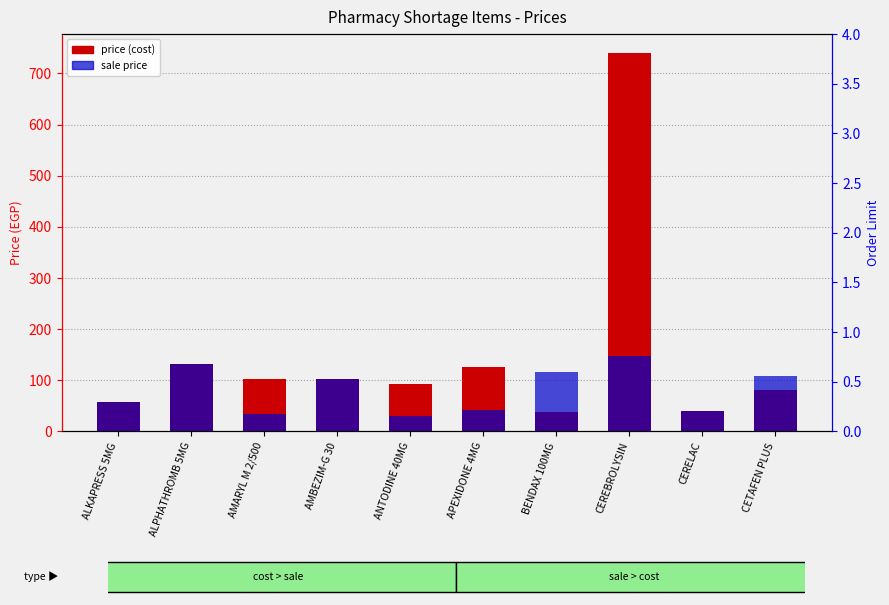

Which category has the highest value in the price (cost) series?

CEREBROLYSIN